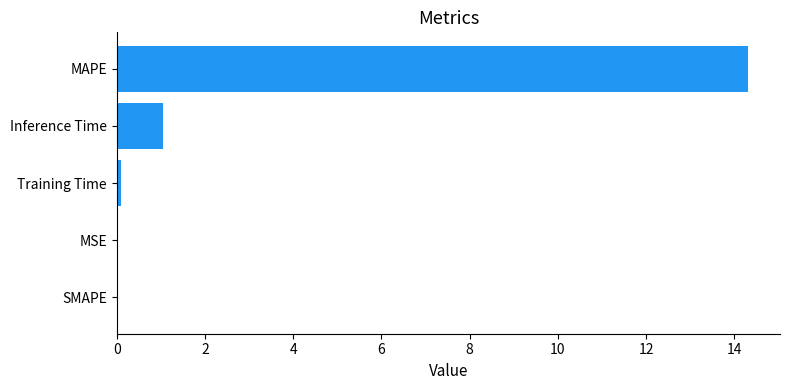

How many data points does each series have?

5